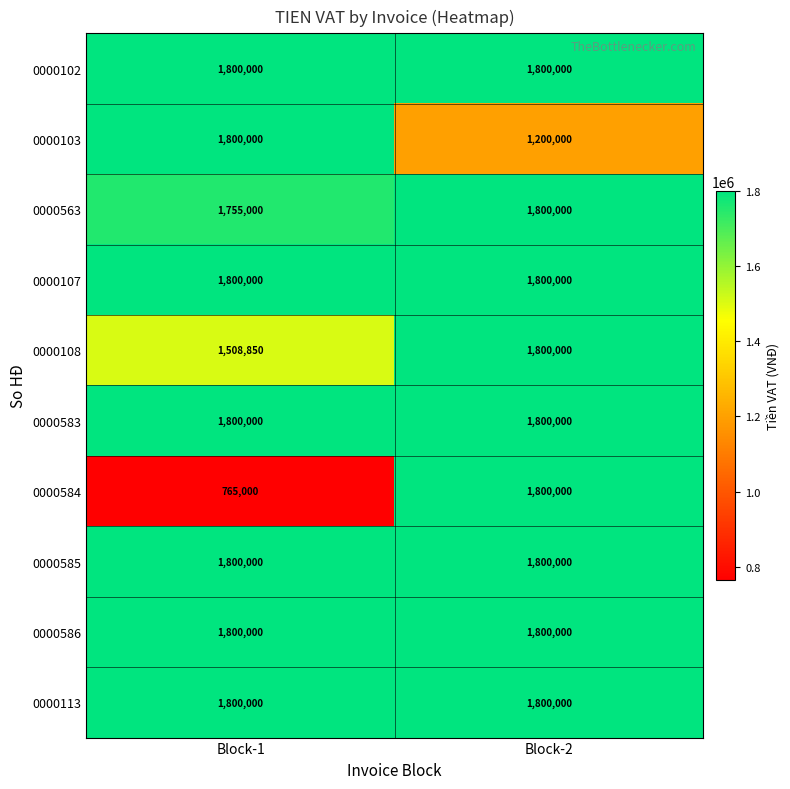

Which series has the largest range (max minus min)?

0000584